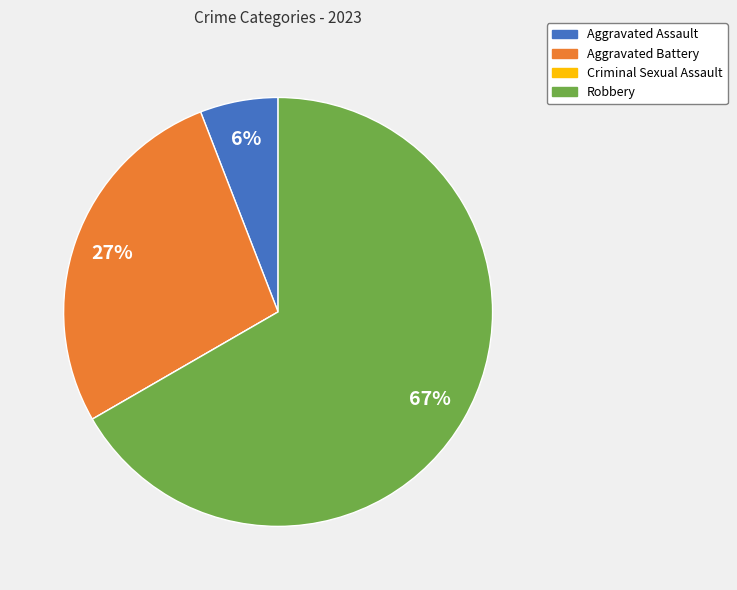

True or false: Aggravated Assault accounts for 6% of the total.

True